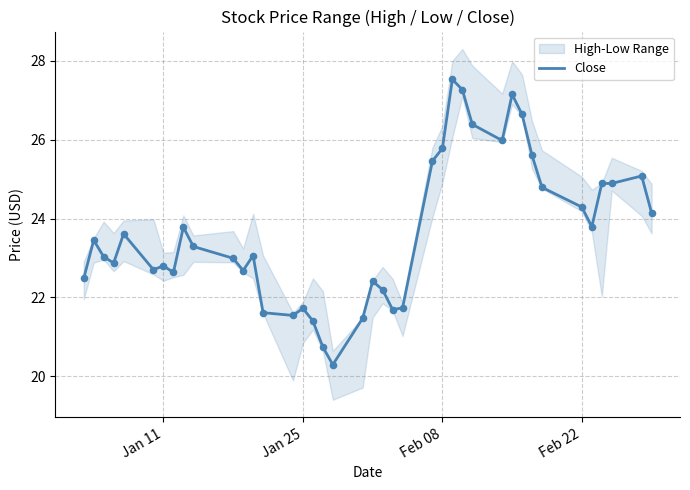

What is the lowest value of the Close series?

20.3